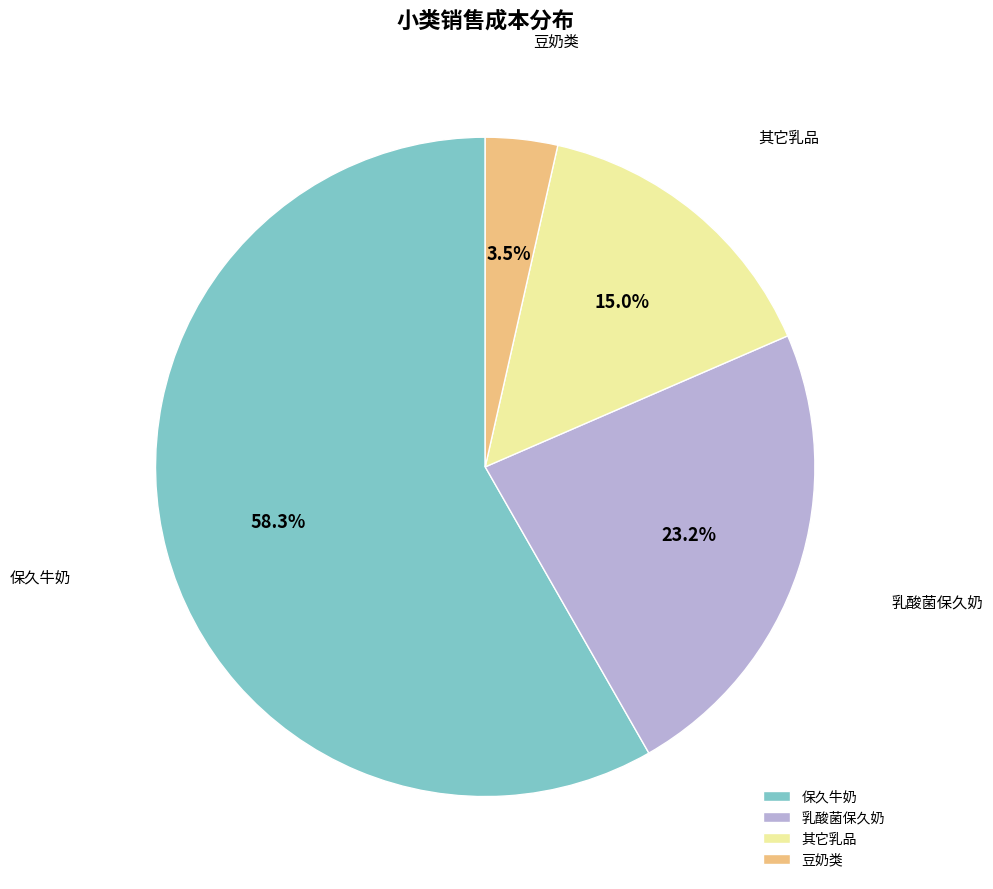

How many slices are in this pie chart?

4